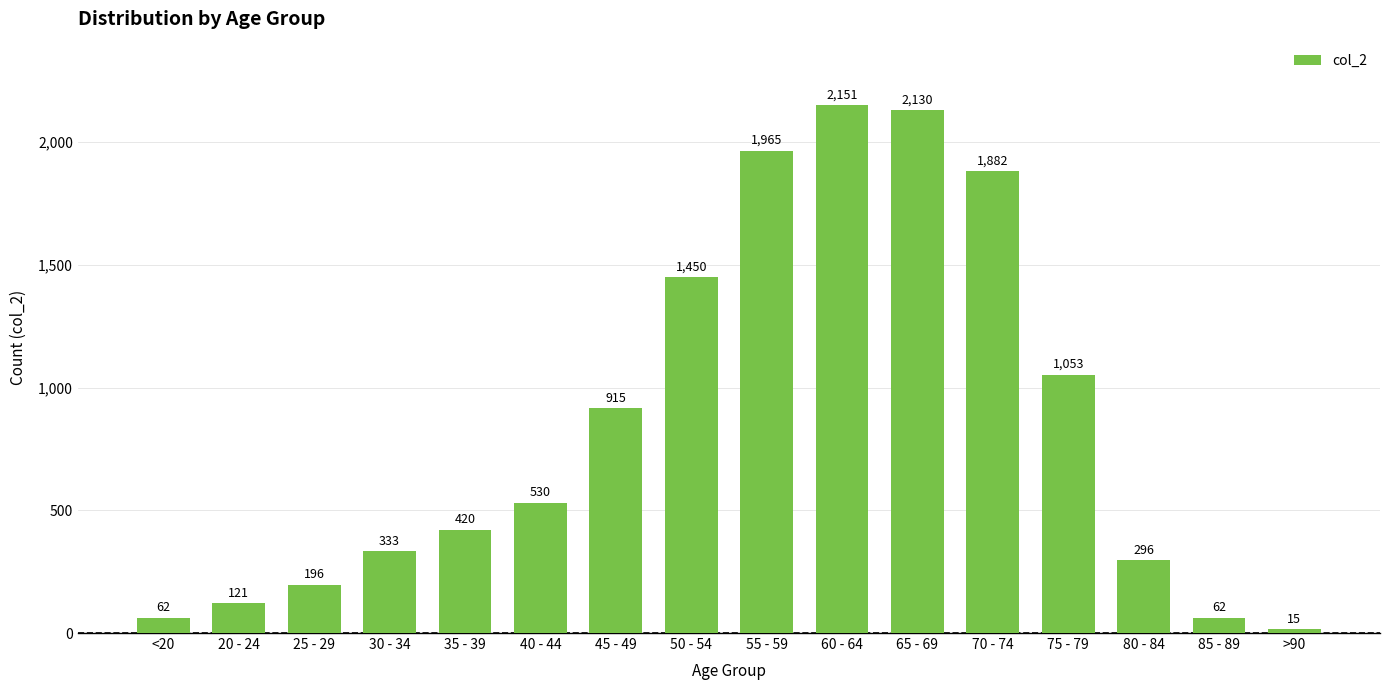

What is the difference between the values at <20 and 60 - 64?

2089